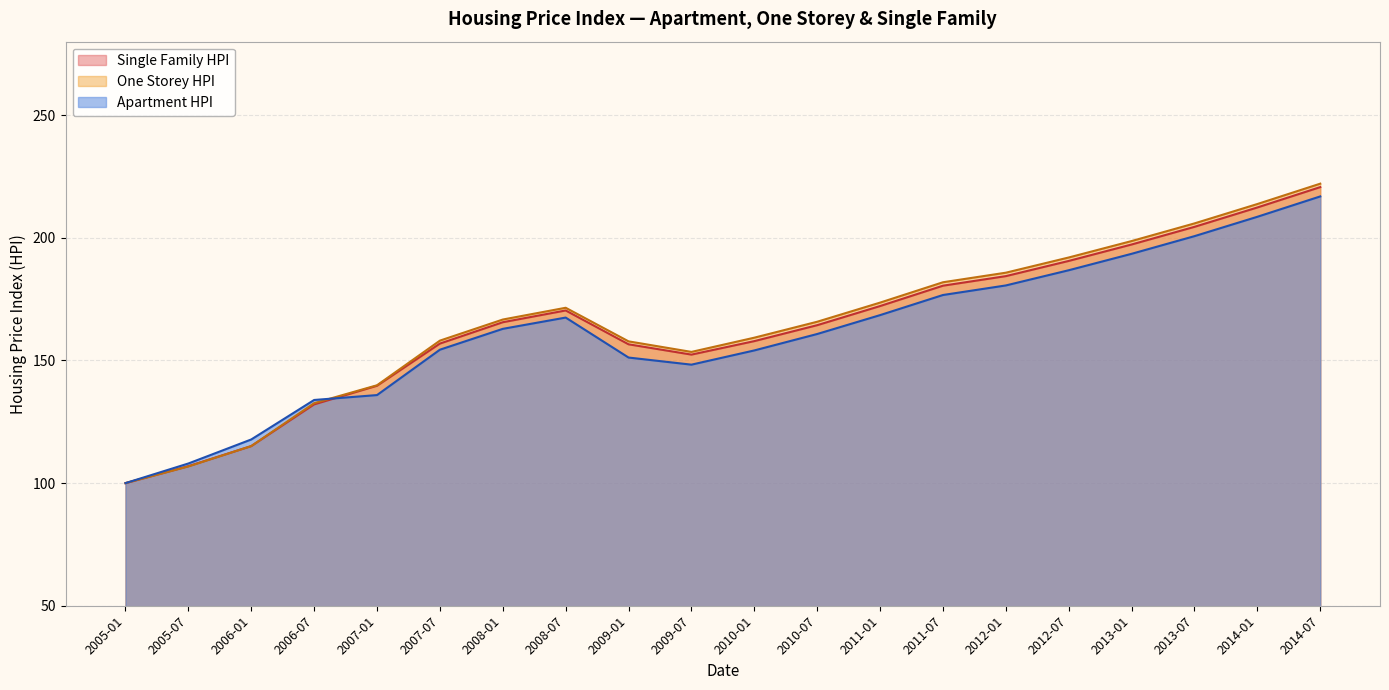

What is the spread (max minus min) of values at 2007-01?

4.0